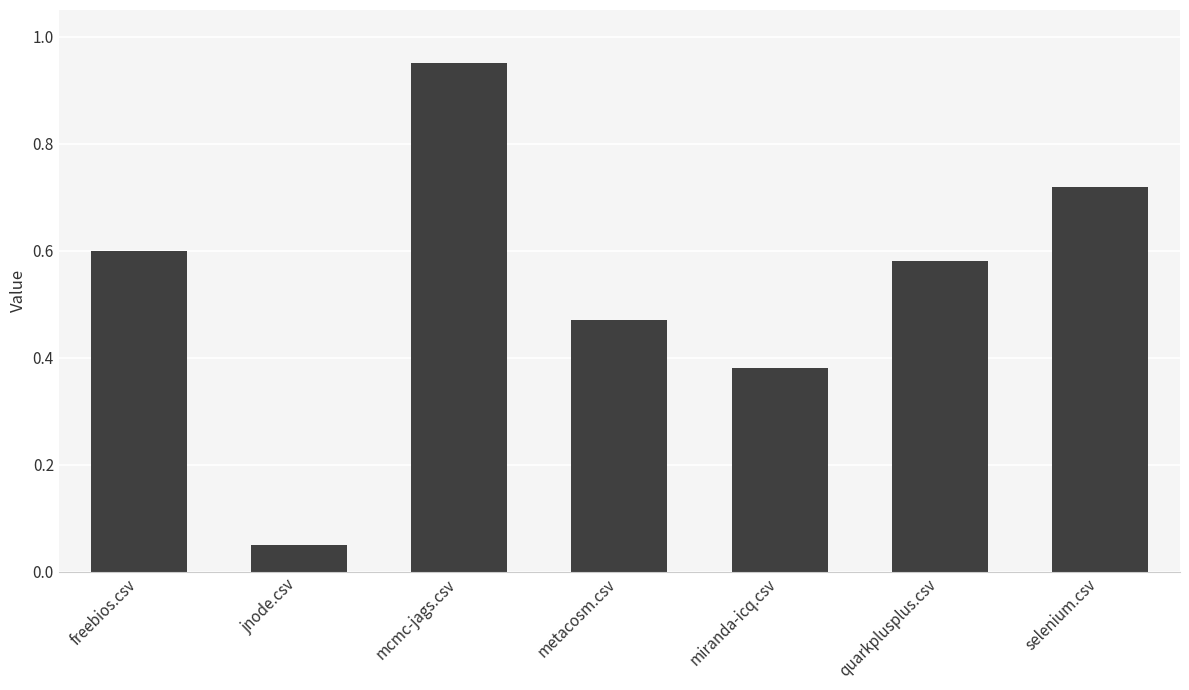

Which label corresponds to the smallest value in the chart?

jnode.csv